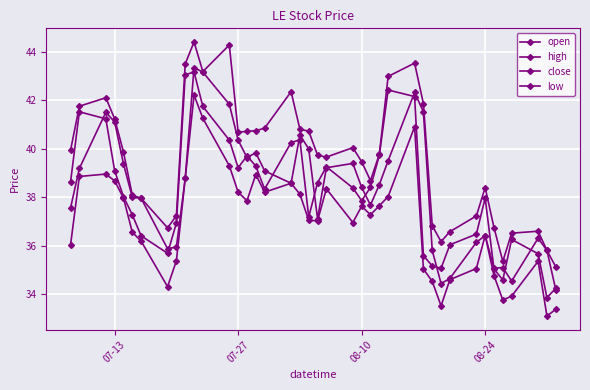

Count the number of data series in this chart.

4